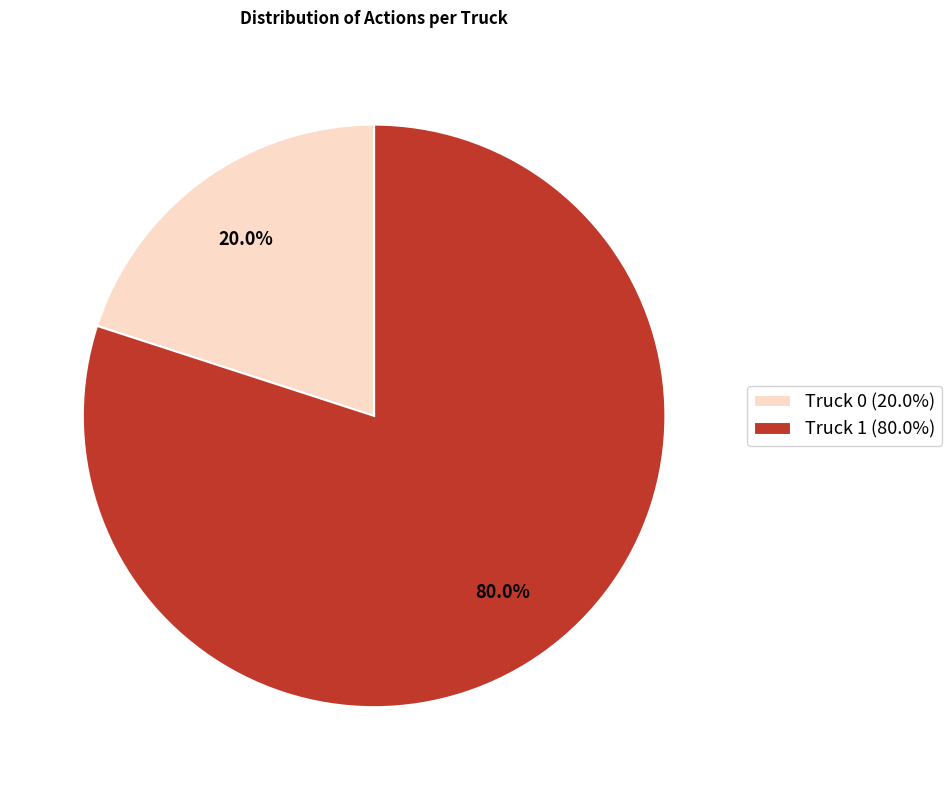

How many slices are in this pie chart?

2